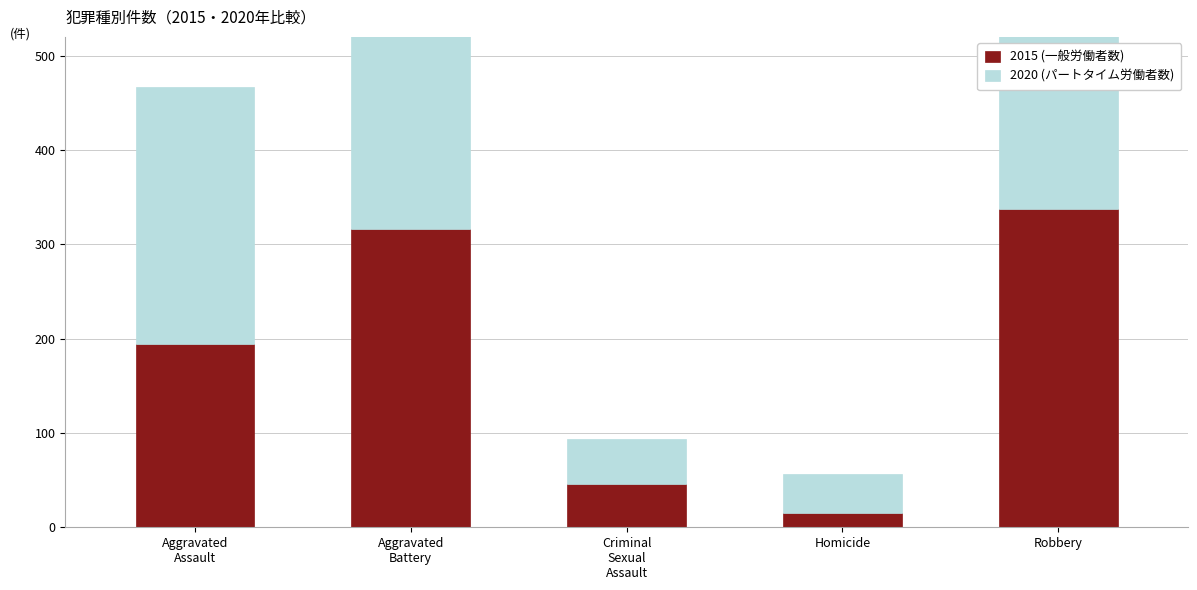

At which label does 2015 (一般労働者数) reach its minimum?

Homicide